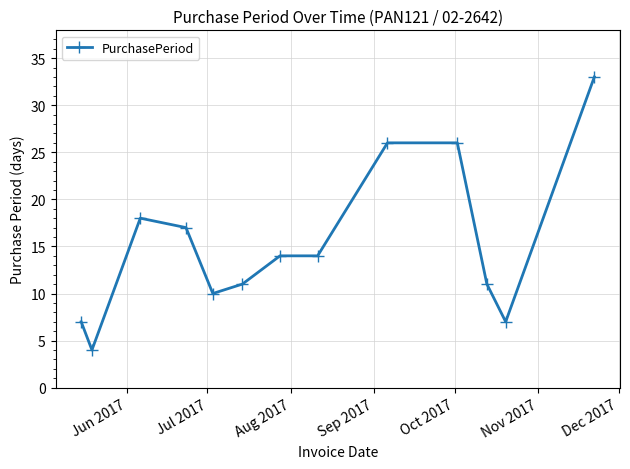

What is the maximum value shown in the chart?

33